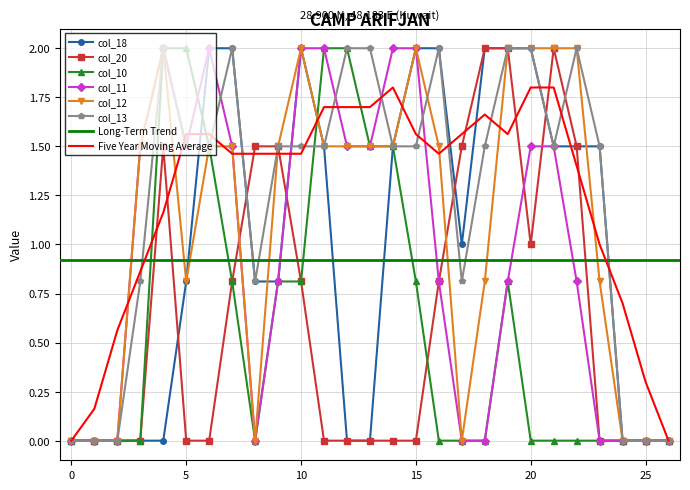

Reading right to left, transcribe all the data shown in this chart.

col_18: 0.0	0.0	0.0	1.5	1.5	1.5	2.0	2.0	2.0	1.0	2.0	2.0	1.5	0.0	0.0	1.5	2.0	0.8	0.8	2.0	2.0	0.8	0.0	0.0	0.0	0.0	0.0
col_20: 0.0	0.0	0.0	0.0	1.5	2.0	1.0	2.0	2.0	1.5	0.8	0.0	0.0	0.0	0.0	0.0	0.8	1.5	1.5	0.8	0.0	0.0	1.5	0.0	0.0	0.0	0.0
col_10: 0.0	0.0	0.0	0.0	0.0	0.0	0.0	0.8	0.0	0.0	0.0	0.8	1.5	1.5	2.0	2.0	0.8	0.8	0.0	0.8	1.5	2.0	2.0	0.0	0.0	0.0	0.0
col_11: 0.0	0.0	0.0	0.0	0.8	1.5	1.5	0.8	0.0	0.0	0.8	2.0	2.0	1.5	1.5	2.0	2.0	0.8	0.0	1.5	2.0	1.5	2.0	1.5	0.0	0.0	0.0
col_12: 0.0	0.0	0.0	0.8	2.0	2.0	2.0	2.0	0.8	0.0	1.5	2.0	1.5	1.5	1.5	1.5	2.0	1.5	0.0	1.5	1.5	0.8	2.0	1.5	0.0	0.0	0.0
col_13: 0.0	0.0	0.0	1.5	2.0	1.5	2.0	2.0	1.5	0.8	2.0	1.5	1.5	2.0	2.0	1.5	1.5	1.5	0.8	2.0	1.5	1.5	2.0	0.8	0.0	0.0	0.0